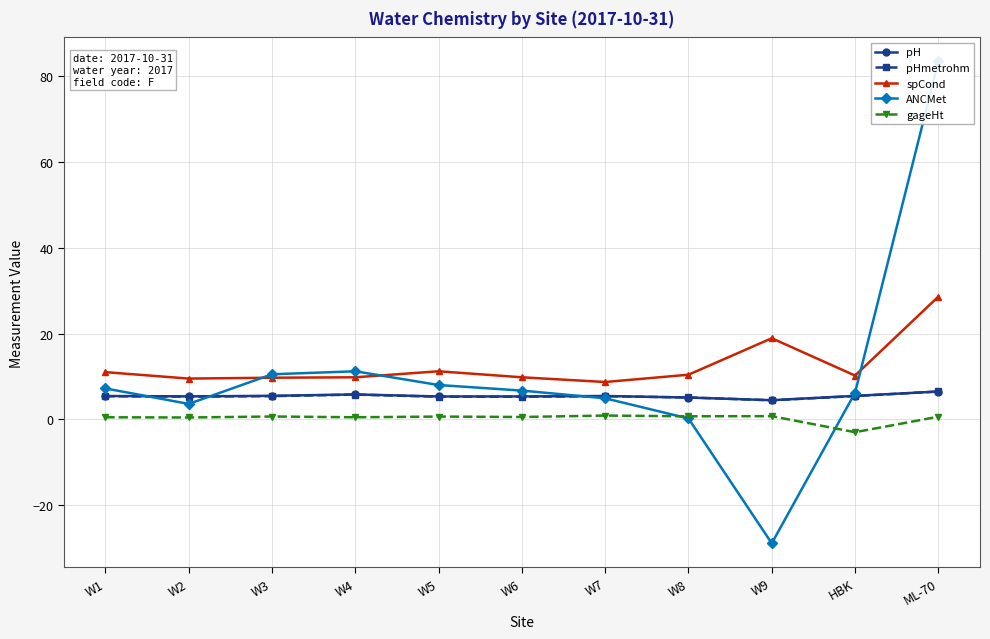

True or false: pH has a value of 4.0 at ML-70.

False